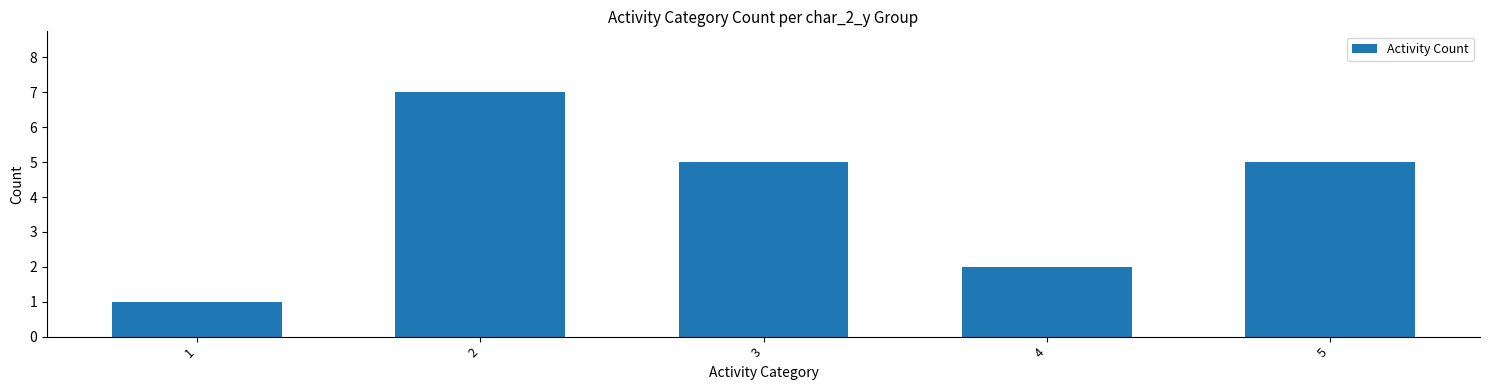

What is the change in value from 1 to 5?

+4